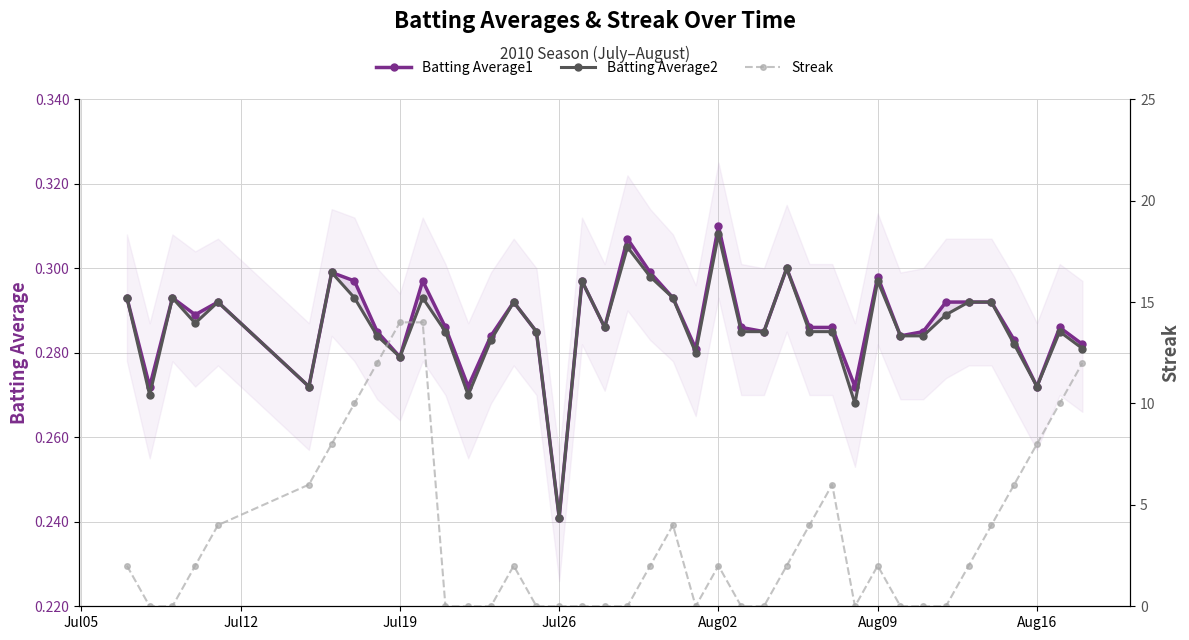

Reading right to left, what are all the values shown in this chart?

Batting Average1: 0.3	0.3	0.3	0.3	0.3	0.3	0.3	0.3	0.3	0.3	0.3	0.3	0.3	0.3	0.3	0.3	0.3	0.3	0.3	0.3	0.3	0.3	0.3	0.2	0.3	0.3	0.3	0.3	0.3	0.3	0.3	0.3	0.3	0.3	0.3	0.3	0.3	0.3	0.3	0.3
Batting Average2: 0.3	0.3	0.3	0.3	0.3	0.3	0.3	0.3	0.3	0.3	0.3	0.3	0.3	0.3	0.3	0.3	0.3	0.3	0.3	0.3	0.3	0.3	0.3	0.2	0.3	0.3	0.3	0.3	0.3	0.3	0.3	0.3	0.3	0.3	0.3	0.3	0.3	0.3	0.3	0.3
Streak: 12.0	10.0	8.0	6.0	4.0	2.0	0.0	0.0	0.0	2.0	0.0	6.0	4.0	2.0	0.0	0.0	2.0	0.0	4.0	2.0	0.0	0.0	0.0	0.0	0.0	2.0	0.0	0.0	0.0	14.0	14.0	12.0	10.0	8.0	6.0	4.0	2.0	0.0	0.0	2.0